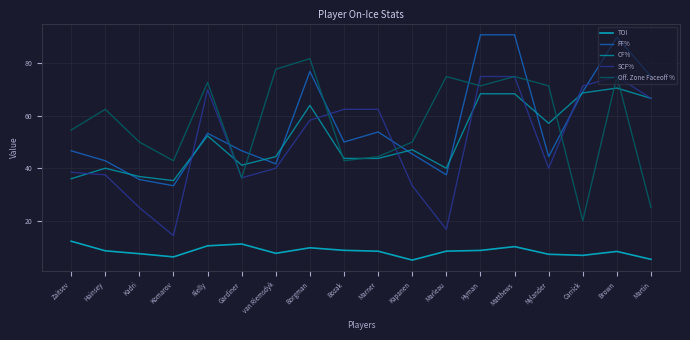

How many lines are shown in the chart?

5